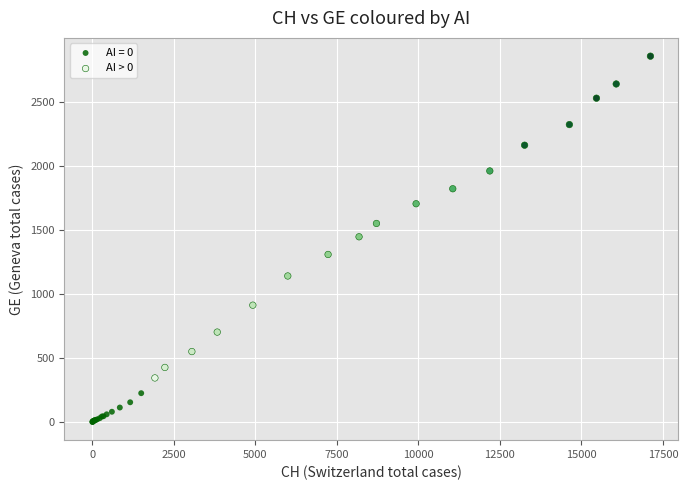

Which series contains the highest Y value?

AI > 0